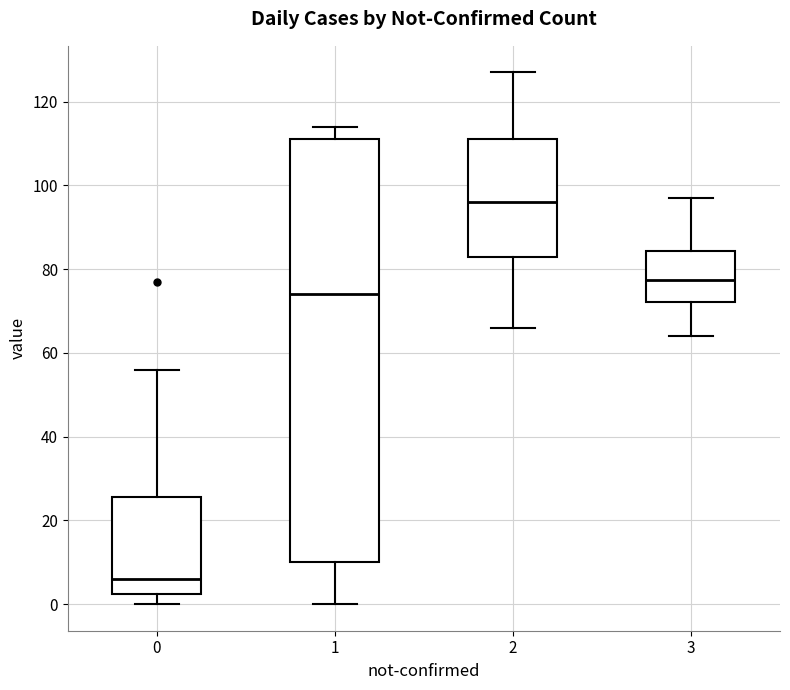

Which box is the tallest, from its lower edge to its upper edge?

1